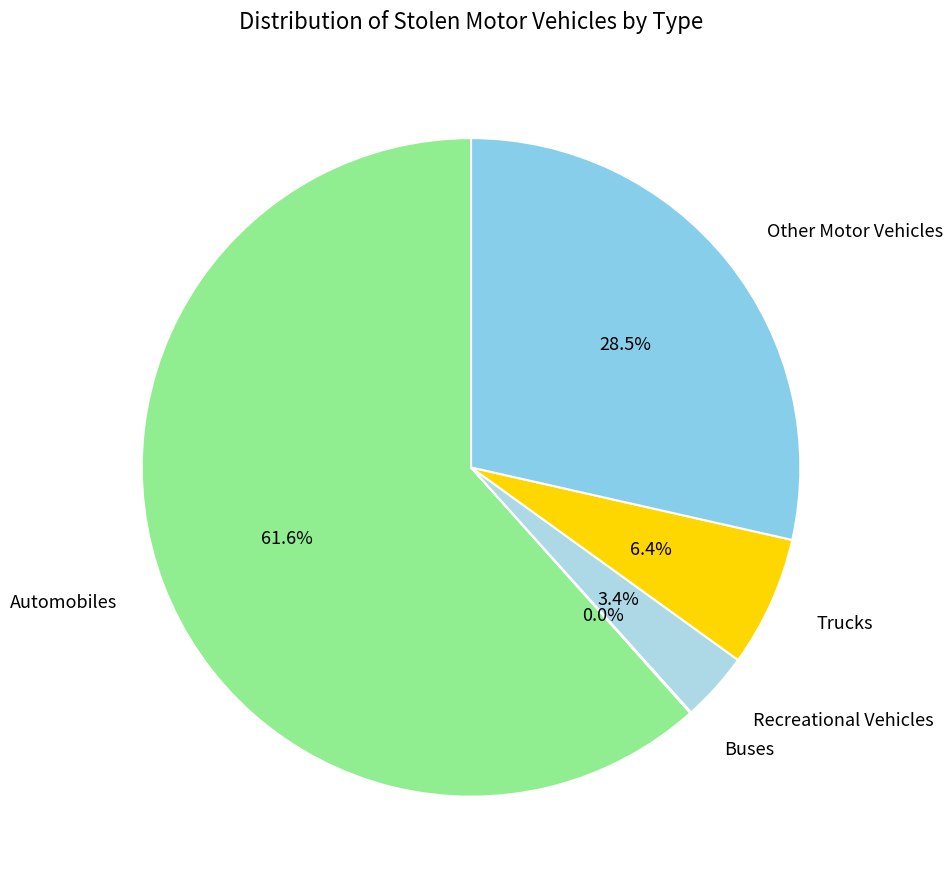

Is the sum of Trucks and Automobiles greater than half?

Yes